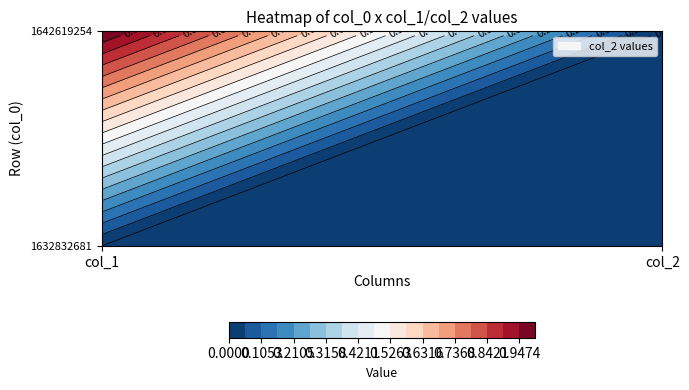

Reading left to right, what are all the values shown in this chart?

row_0: col_1=0	col_2=0
row_1: col_1=1	col_2=0